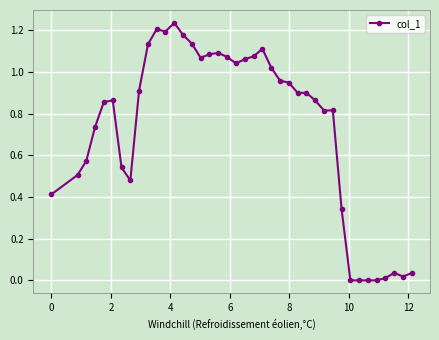

True or false: the data has more than 0 interior local peaks.

True